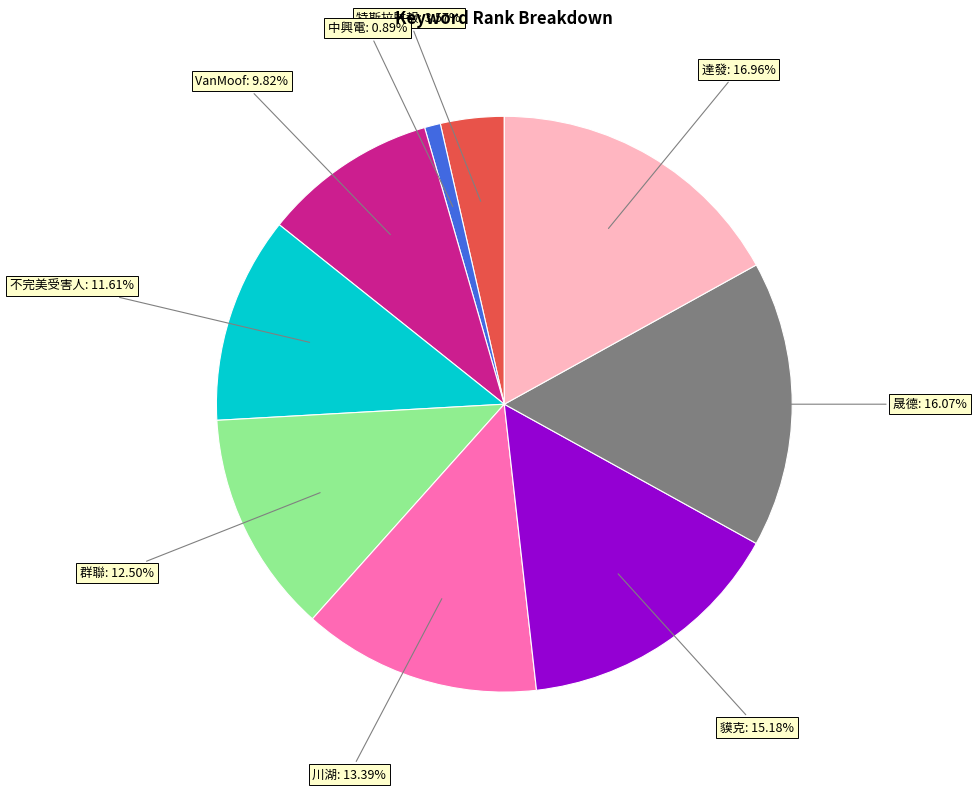

Is there any slice that represents more than half of the pie?

No